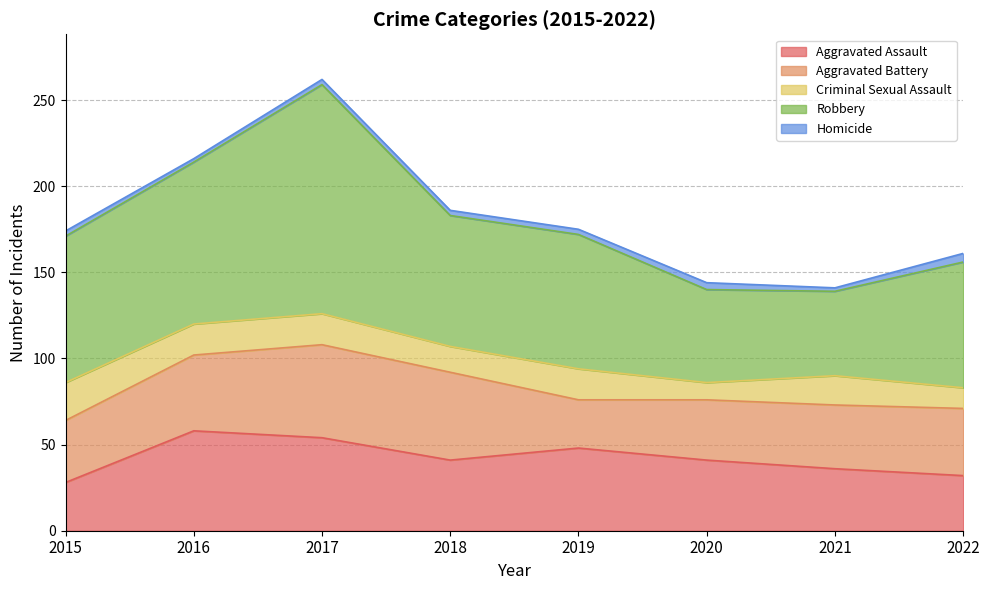

What is the difference between the second highest and second lowest values in the Robbery series?

40